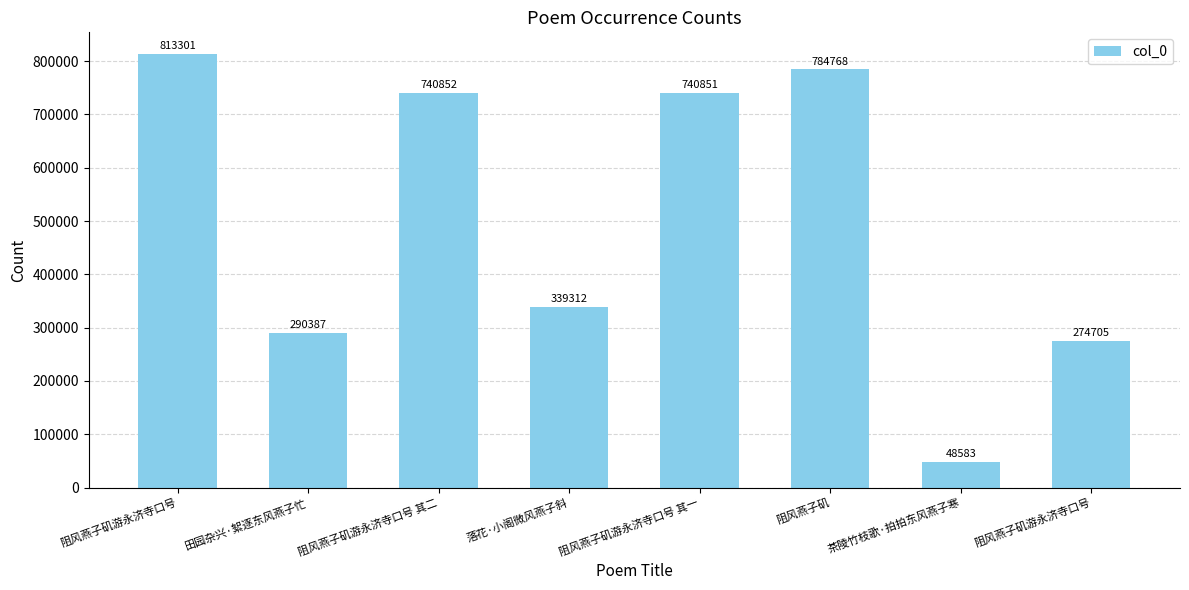

The chart shows a value of 740851 at 阻风燕子矶游永济寺口号 其一. True or false?

True